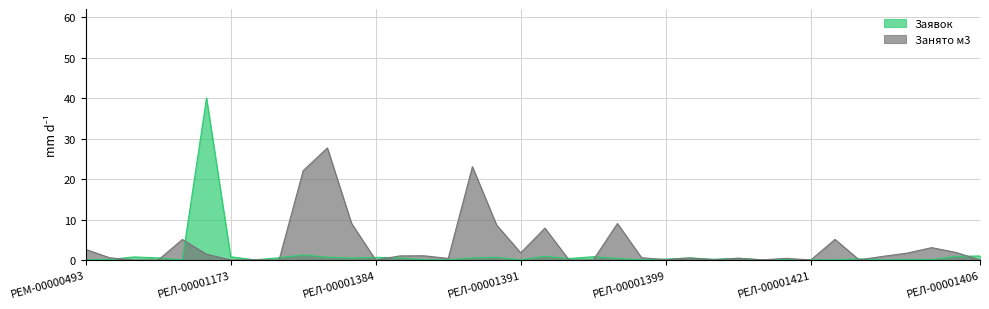

Reading left to right, extract all data points from this chart.

Заявок: 0.1	0.1	0.8	0.5	0.0	40.0	0.8	0.0	0.6	1.3	0.7	0.5	0.7	0.5	0.1	0.0	0.5	0.7	0.0	0.9	0.4	0.8	0.4	0.0	0.2	0.5	0.2	0.4	0.0	0.1	0.0	0.0	0.3	0.0	0.1	0.1	0.9	1.0
Занято м3: 2.6	0.6	0.0	0.0	5.1	1.4	0.0	0.1	0.0	22.1	27.7	9.1	0.0	1.0	1.1	0.4	23.1	8.7	1.8	7.9	0.0	0.0	9.0	0.6	0.1	0.5	0.1	0.4	0.0	0.4	0.0	5.1	0.0	0.9	1.7	3.1	1.9	0.0